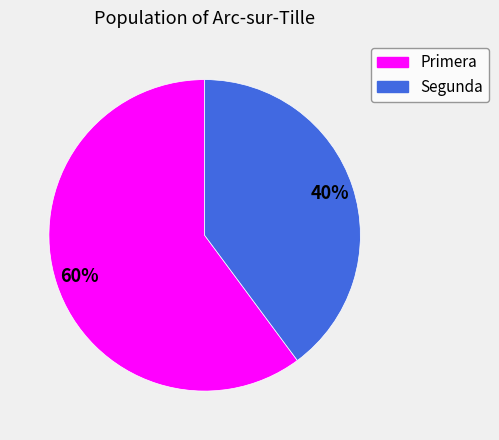

How many slices are in this pie chart?

2